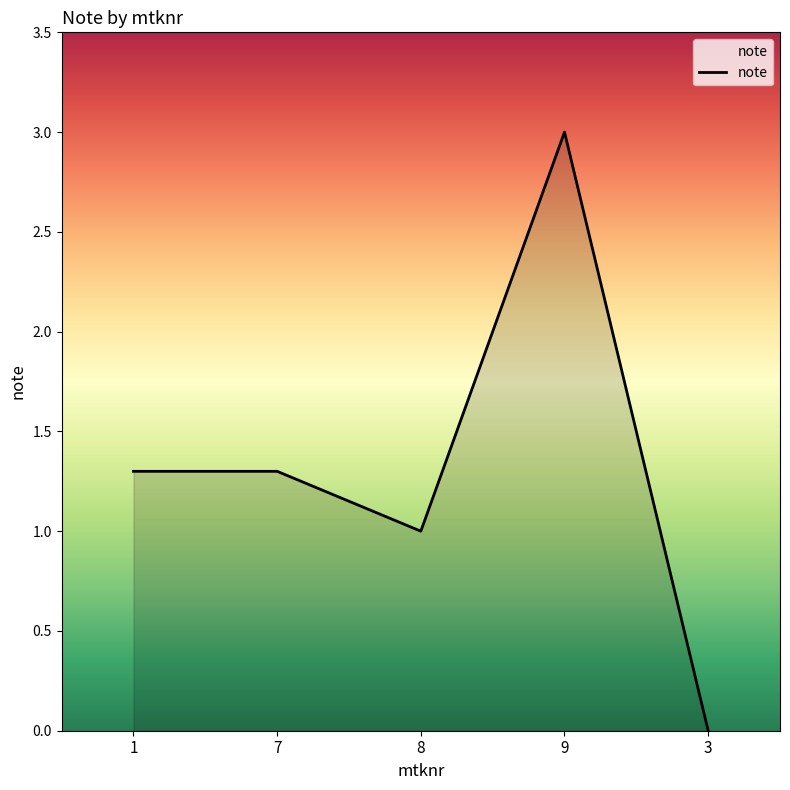

What position from the left is 8?

3